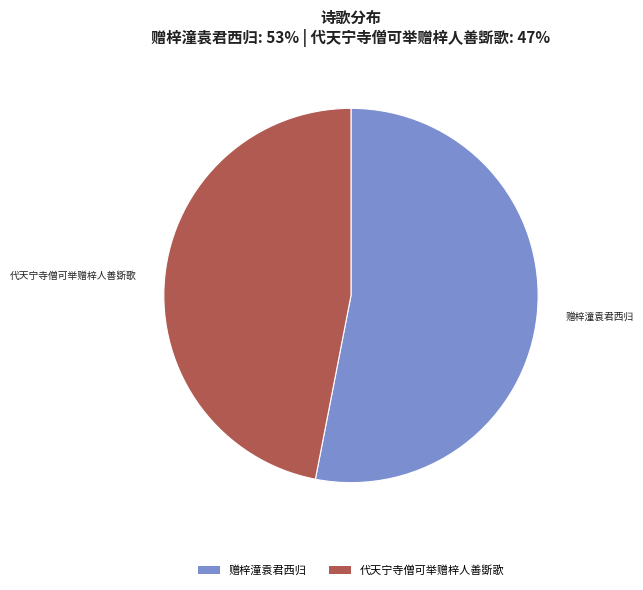

Rank the categories by value from lowest to highest.

代天宁寺僧可举赠梓人善斲歌, 赠梓潼袁君西归